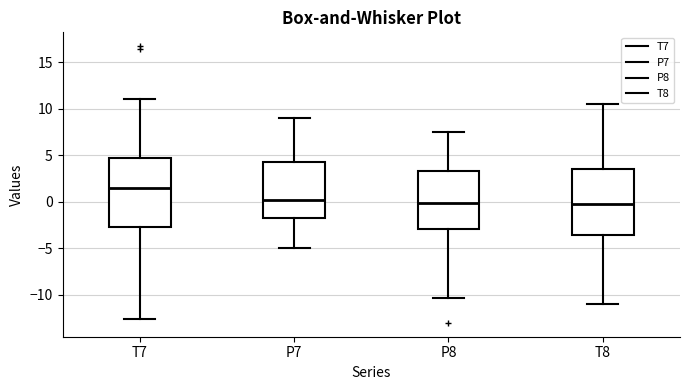

Where is the lower edge of the box for P8 on the y-axis? The values are not printed on the chart, so give them approximately, as read against the axis.

-3.0